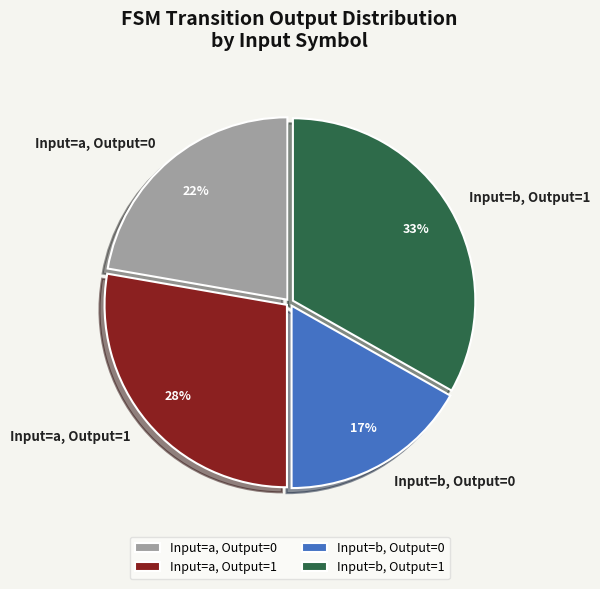

How many slices are in this pie chart?

4